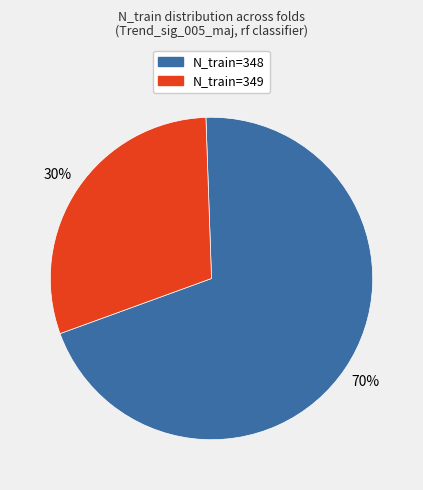

To the nearest percent, what is the average slice percentage?

50%